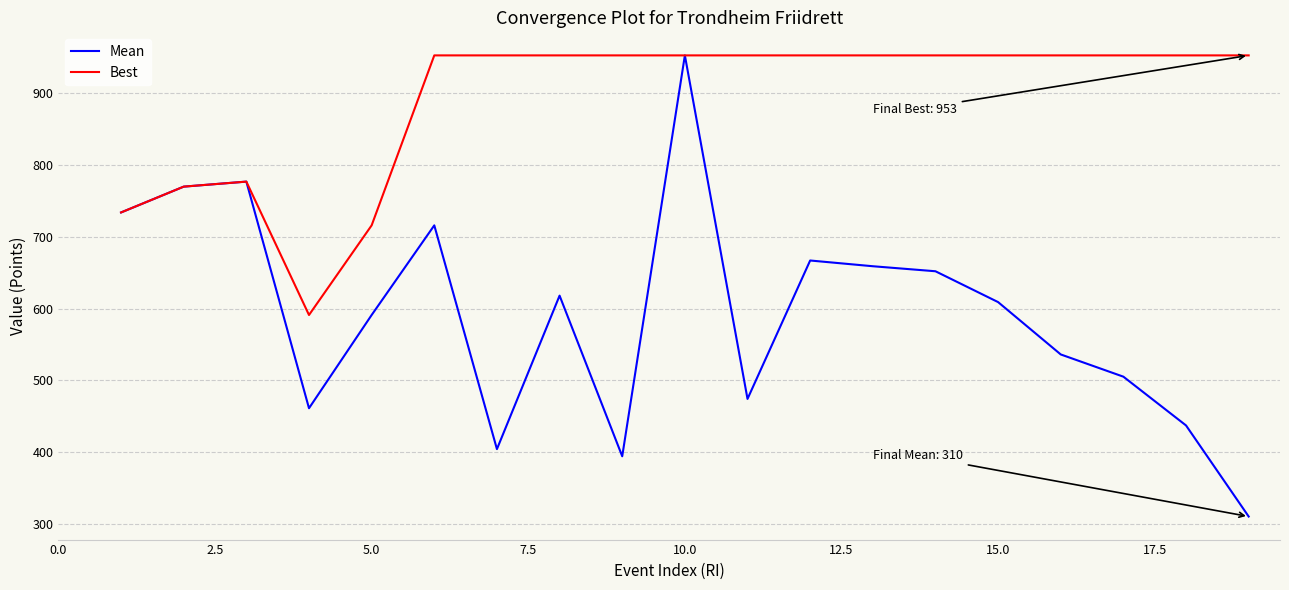

List the series in order of their overall mean, lowest first.

Mean, Best